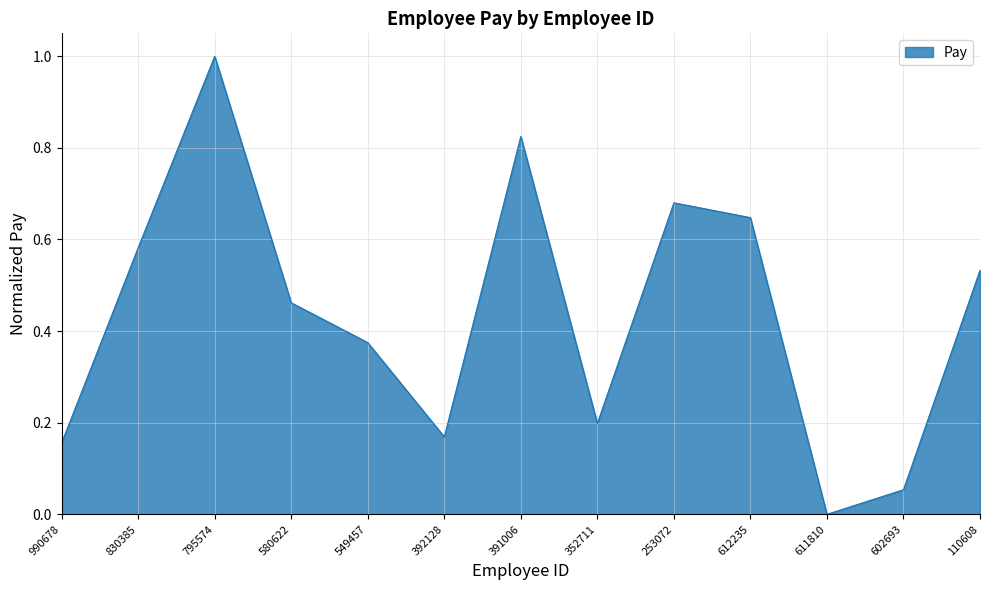

What is the difference between the maximum and minimum values?

1.0